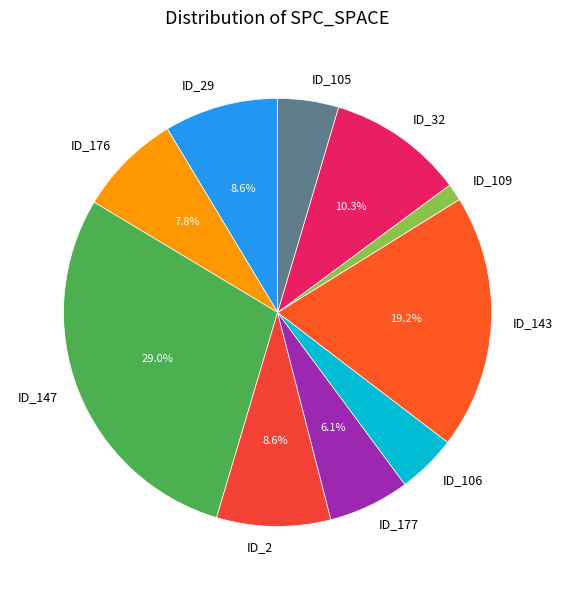

Combined, do ID_176 and ID_105 account for over 50%?

No